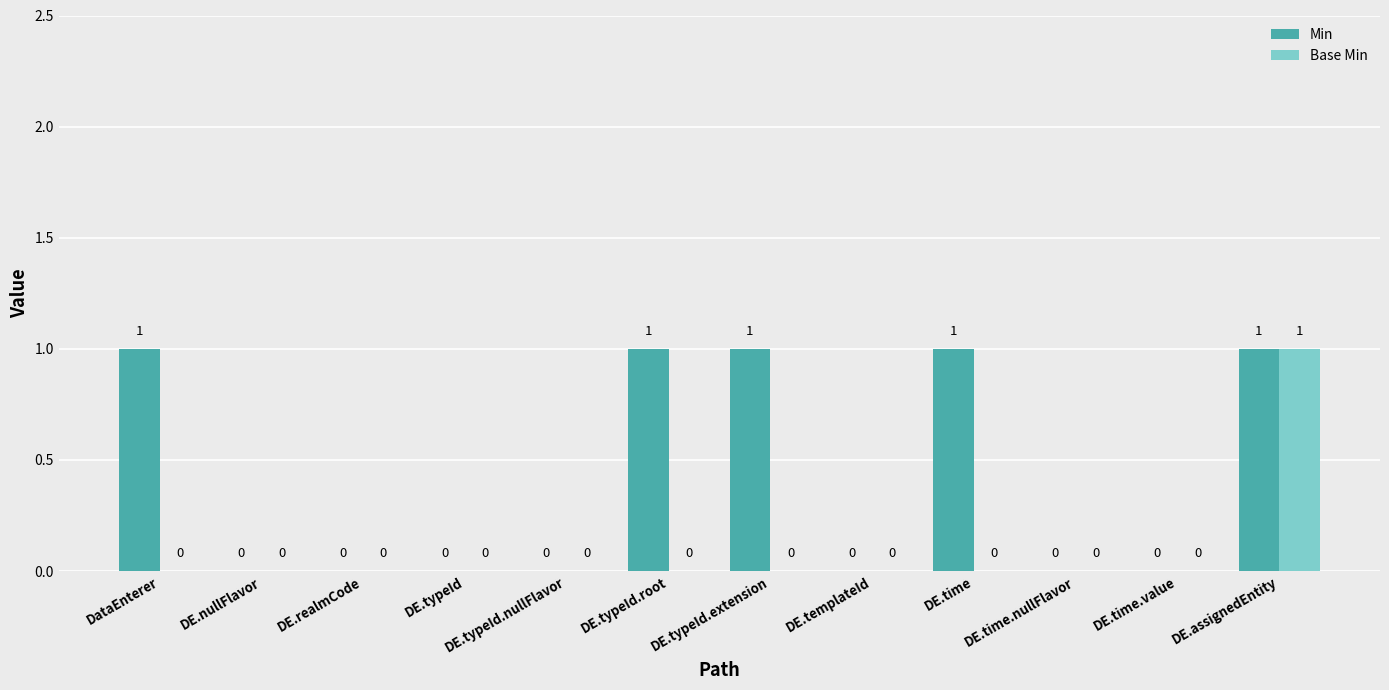

At which category is the sum across all series the highest?

DE.assignedEntity